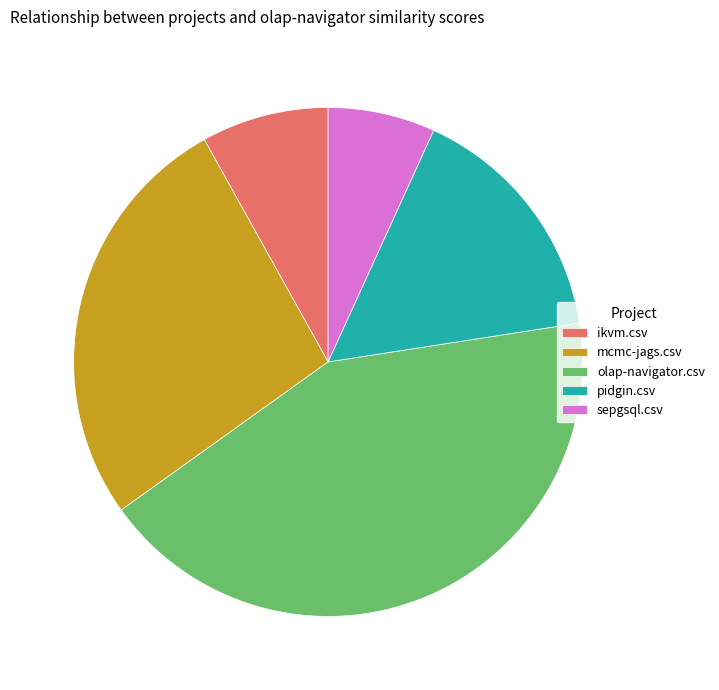

Which slice is the smallest?

sepgsql.csv